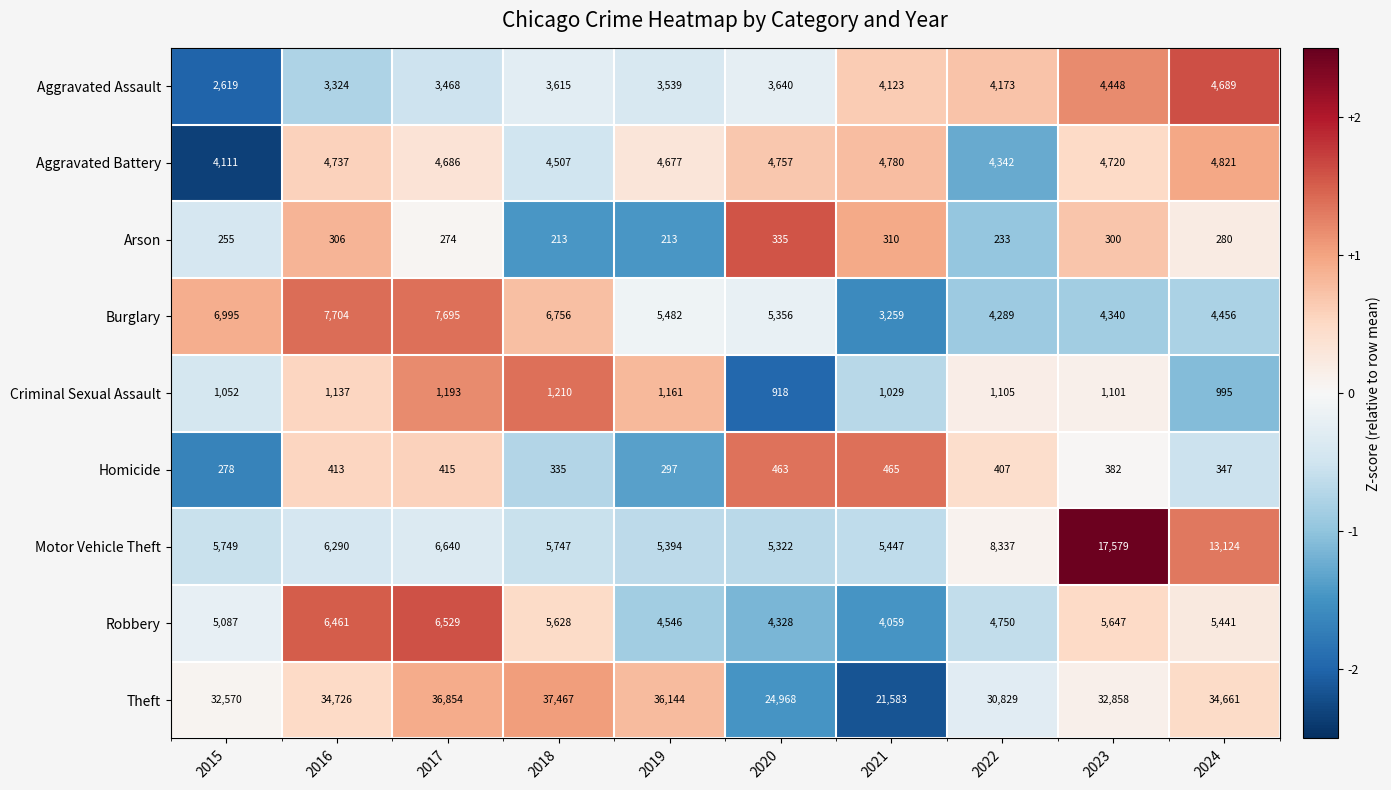

What is the difference between the Arson values at 2021 and 2015?

55